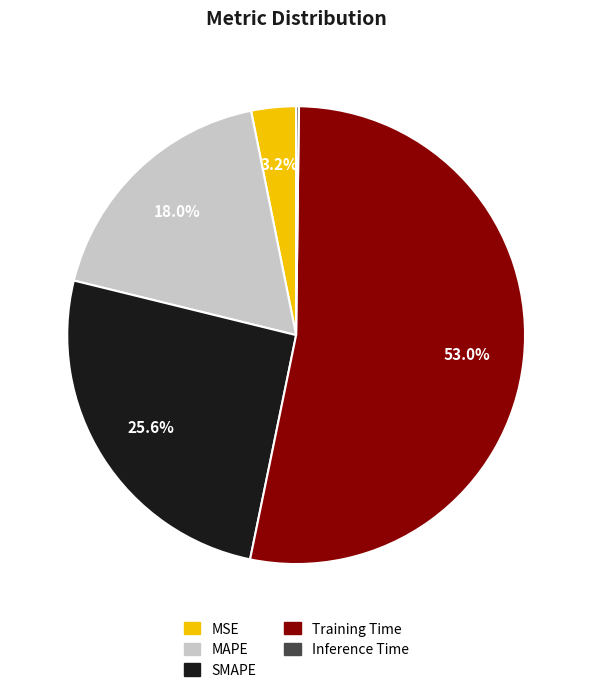

What is the largest slice in the pie chart?

Training Time